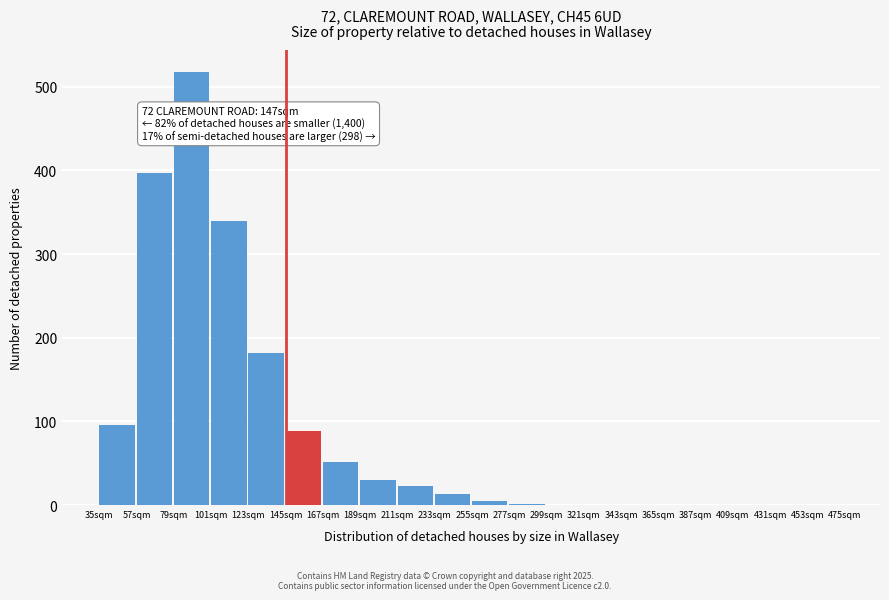

Over which range of the x-axis is the bar tallest?

79 to 101